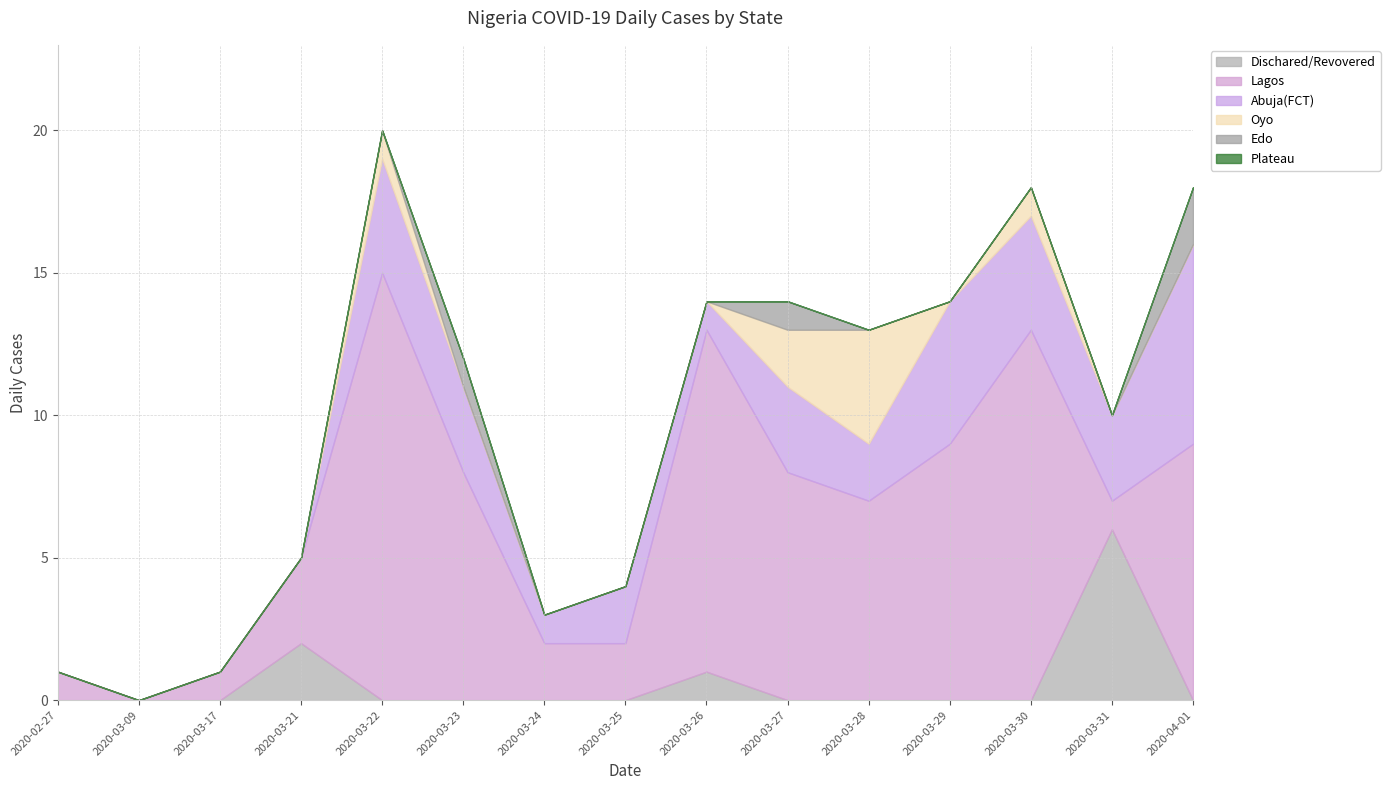

After their last crossing, which series has the higher values: Dischared/Revovered or Edo?

Edo